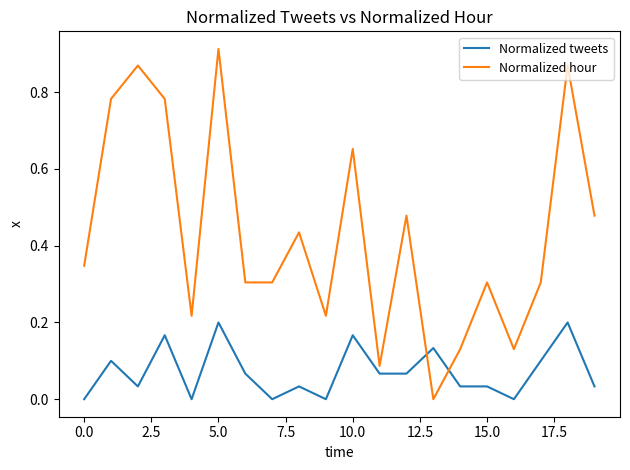

Does the chart have visible grid lines?

No